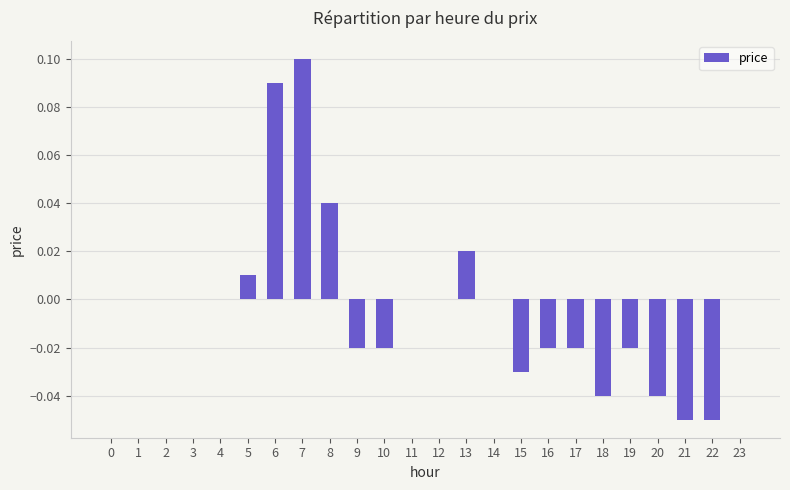

How many categories are shown in the chart?

24